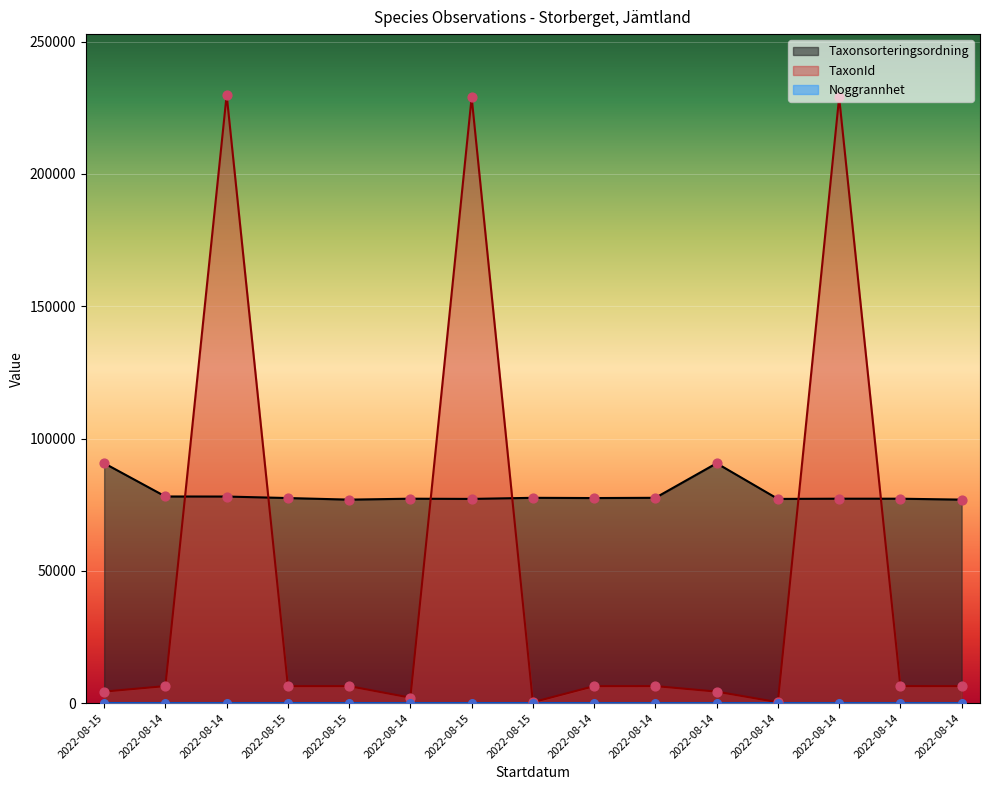

What are all the series names shown in the legend?

Taxonsorteringsordning, TaxonId, Noggrannhet